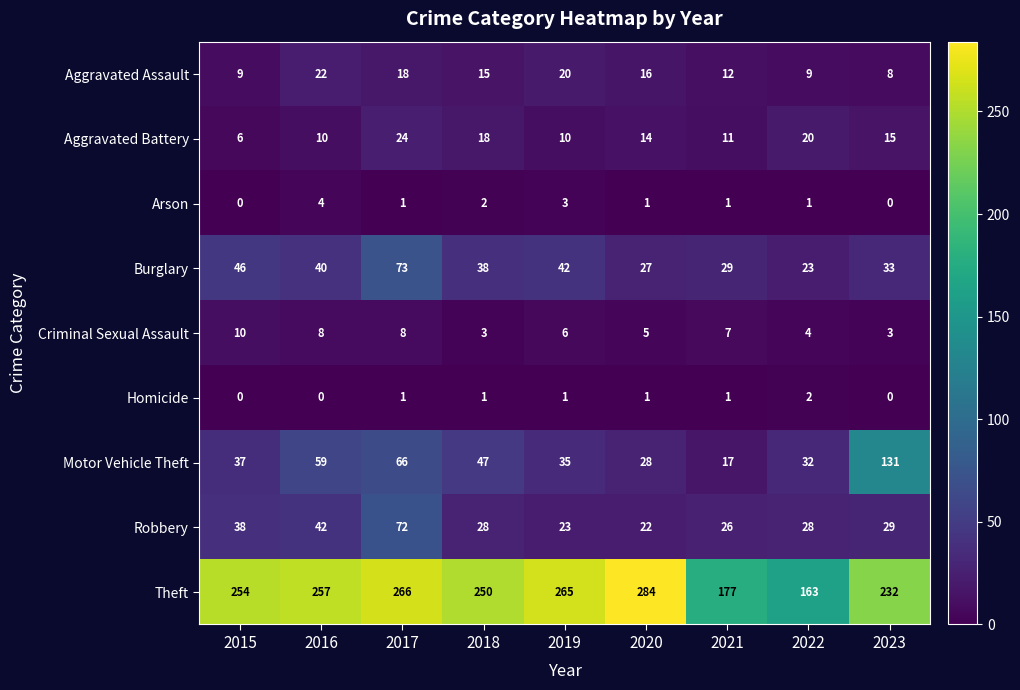

List the series in order of their peak value, highest first.

Theft, Motor Vehicle Theft, Burglary, Robbery, Aggravated Battery, Aggravated Assault, Criminal Sexual Assault, Arson, Homicide